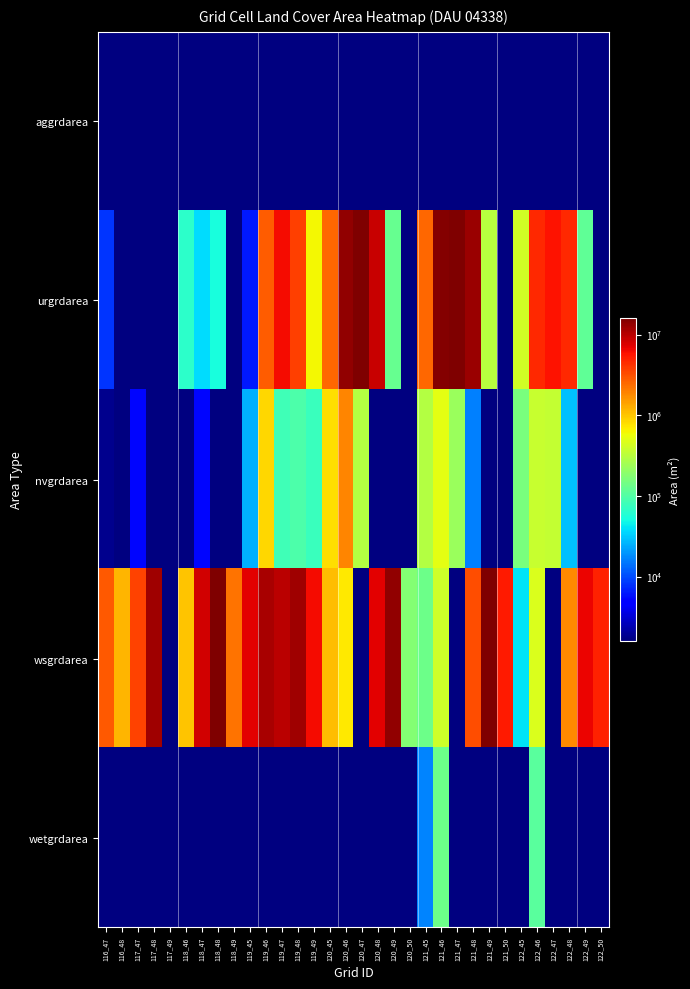

Count the number of data series in this chart.

5